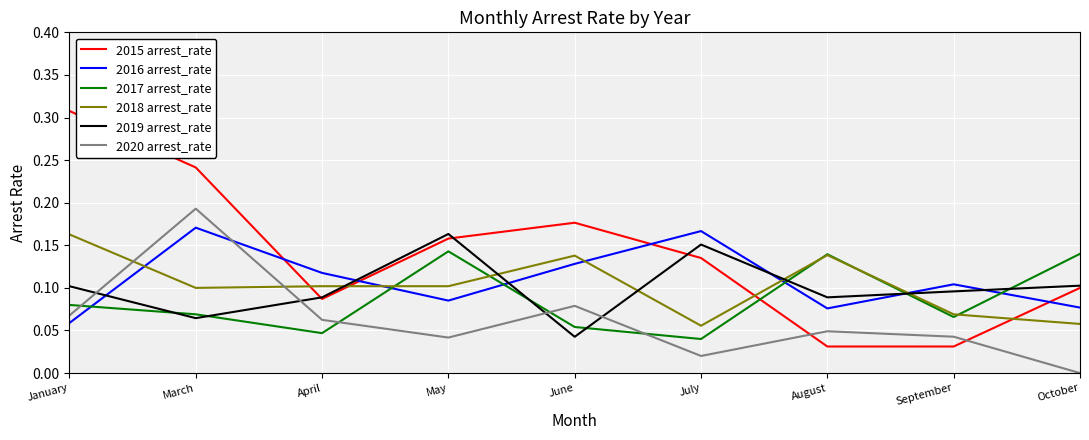

Which series has the largest range (max minus min)?

2015 arrest_rate